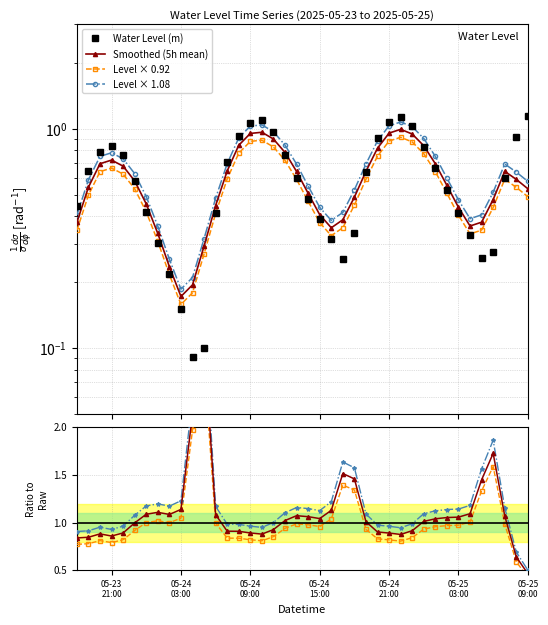

What is the label of the 40th point from the right?

2025-05-23 18:00:00